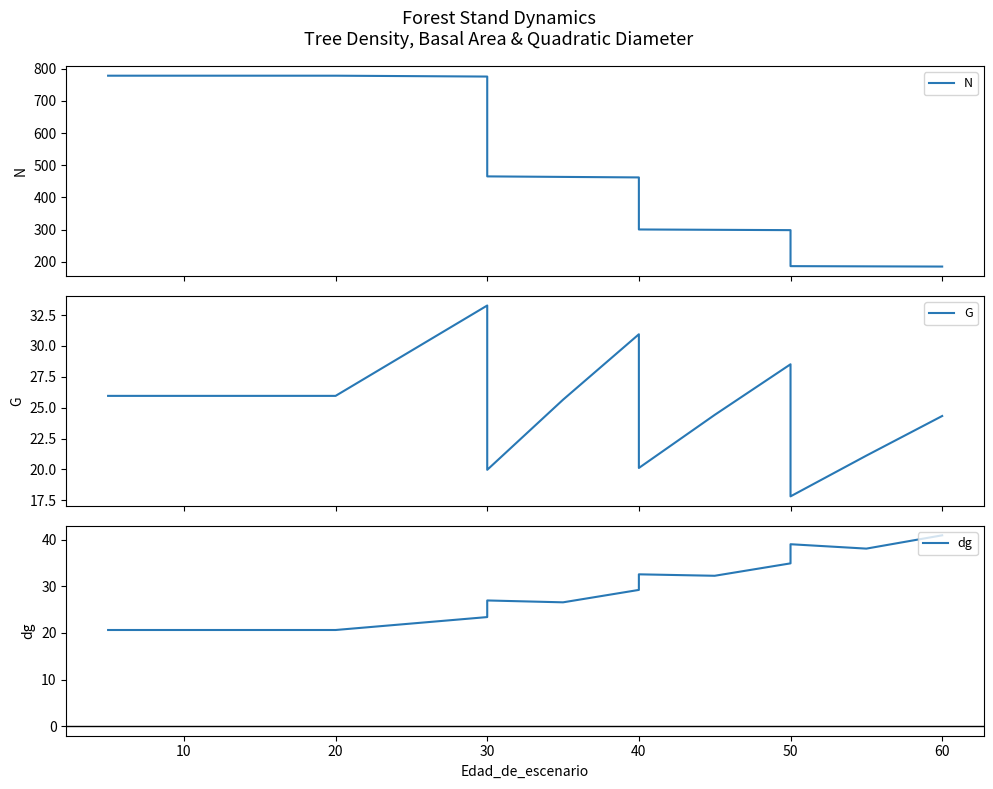

Reading right to left, what are all the values shown in this chart?

N: 185.1	185.8	186.4	298.3	299.3	300.3	462.1	463.6	465.2	775.4	778.1	778.1	778.1	778.1	778.1	778.1
G: 24.3	21.1	17.8	28.5	24.4	20.1	30.9	25.6	20.0	33.3	26.0	26.0	26.0	26.0	26.0	26.0
dg: 40.9	38.0	39.0	34.9	32.2	32.5	29.2	26.5	26.9	23.4	20.6	20.6	20.6	20.6	20.6	20.6